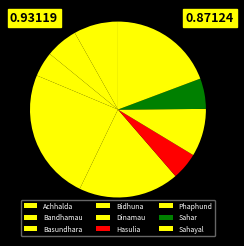

What is the ratio of the value at Bidhuna to the value at Hasulia?

4.8